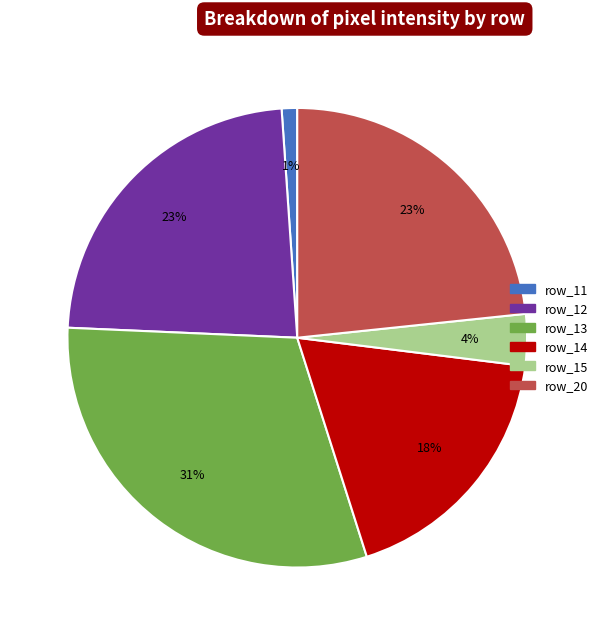

Does any single category account for the majority?

No